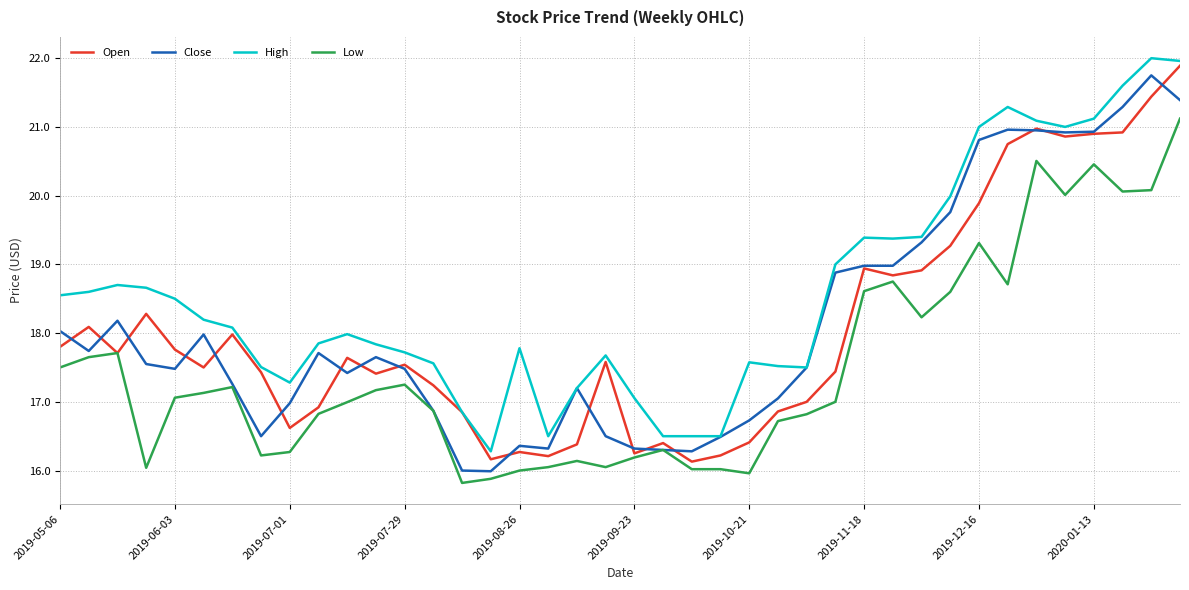

True or false: High and Low cross at least once.

False